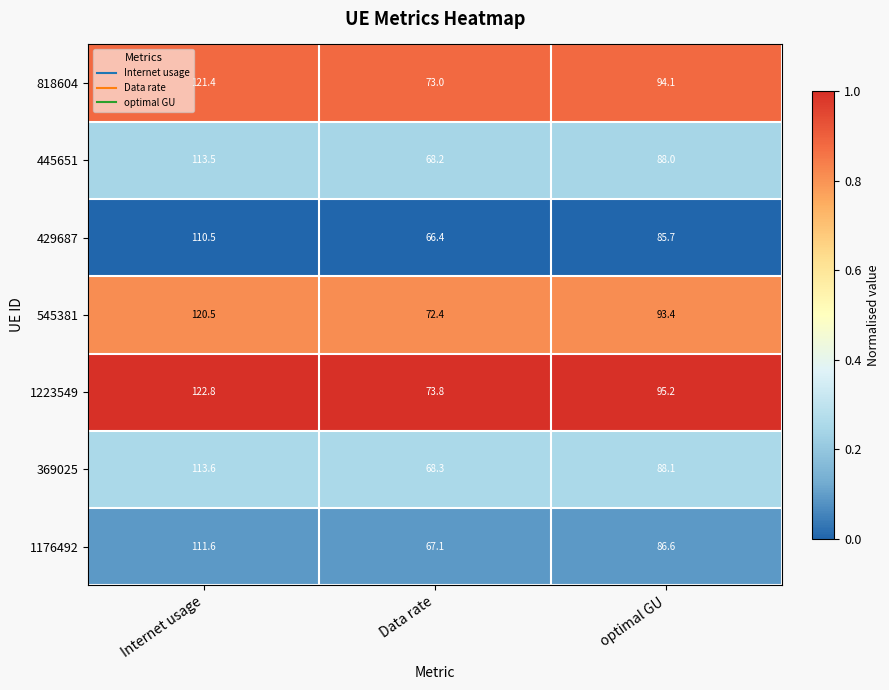

At which label does 1176492 first exceed 86?

Internet usage